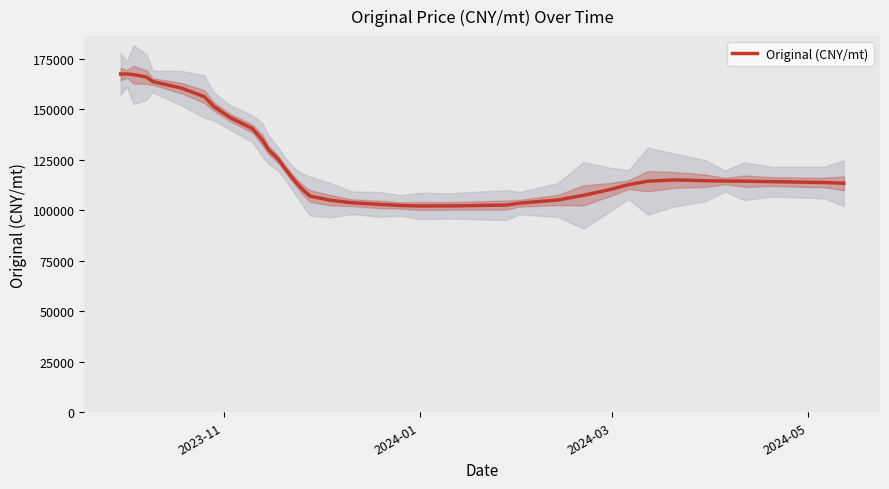

What is the maximum value shown in the chart?

167425.9